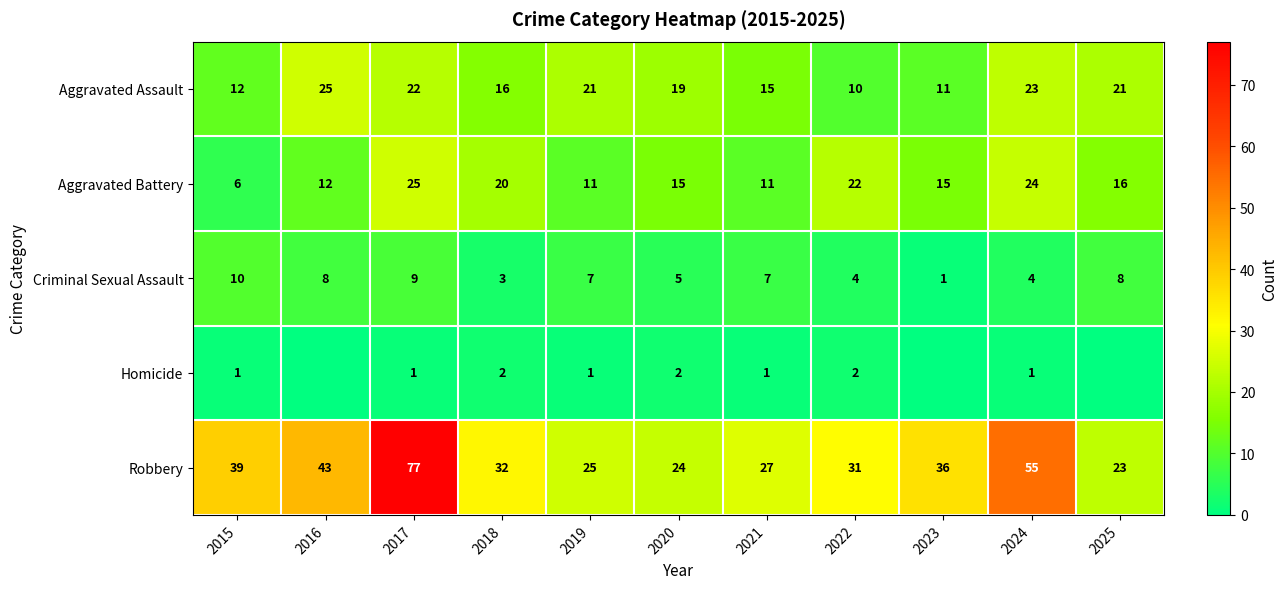

What is the maximum value for Aggravated Assault?

25